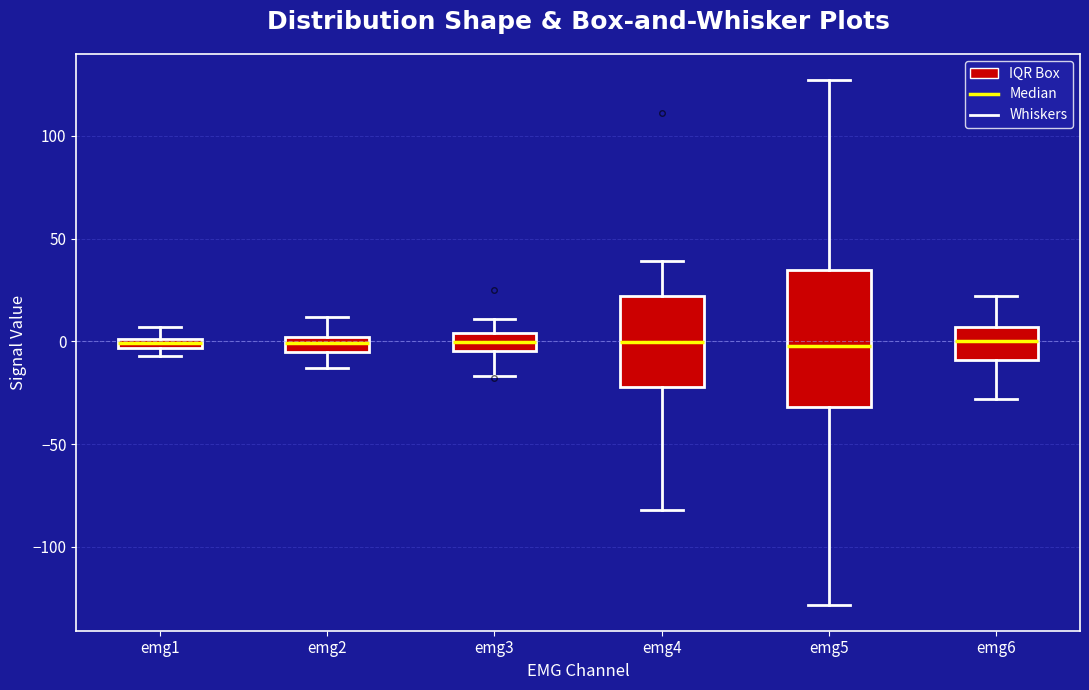

Where is the lower edge of the box for emg3 on the y-axis? The values are not printed on the chart, so give them approximately, as read against the axis.

-5